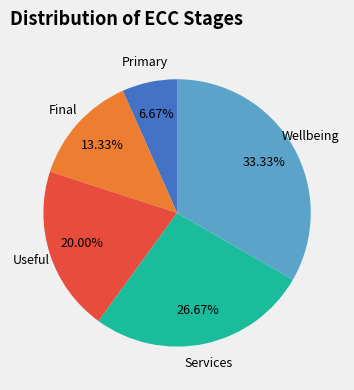

Count the number of slices in the pie.

5